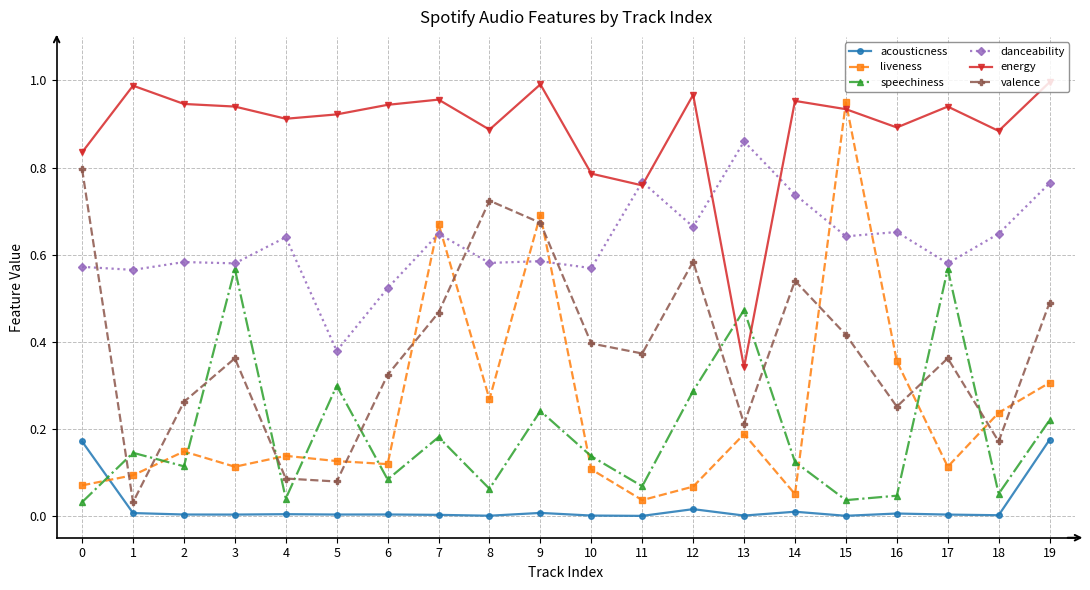

True or false: speechiness has more than 1 points higher than both neighbors.

True